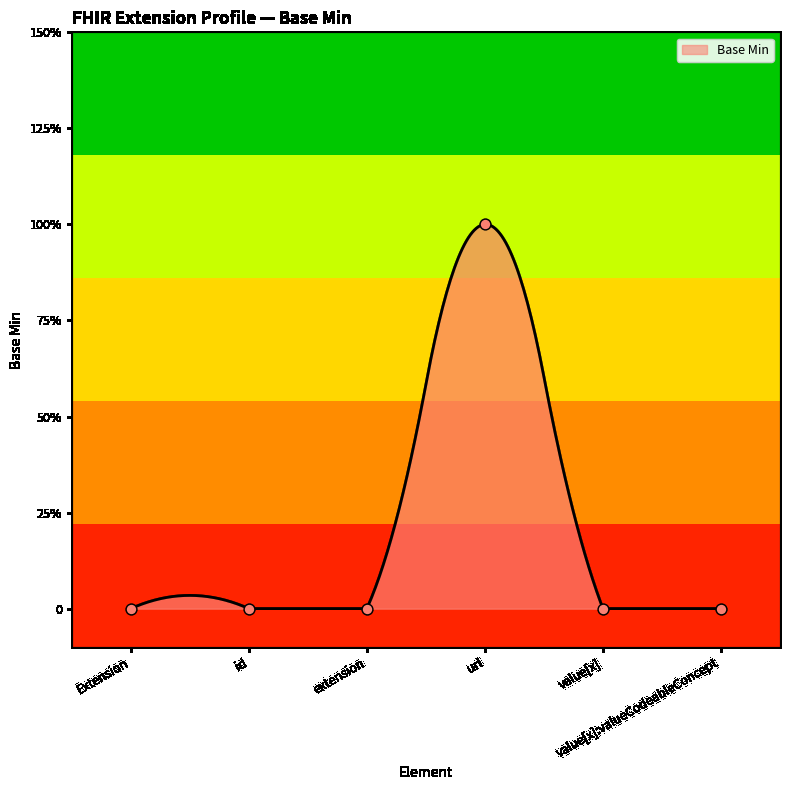

Which has a higher value, value[x]:valueCodeableConcept or Extension?

value[x]:valueCodeableConcept